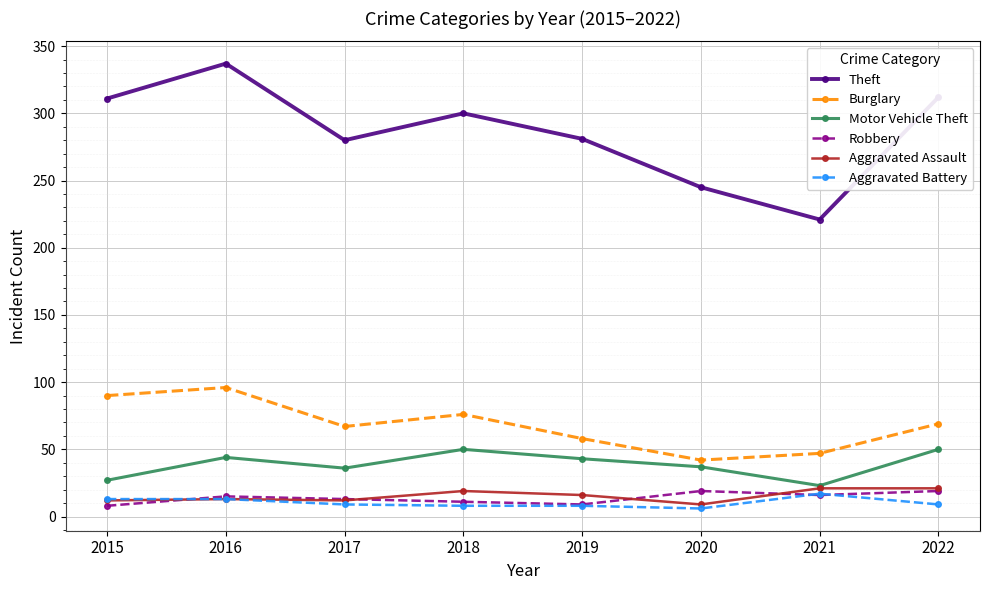

What is the difference between the maximum and minimum values in the Aggravated Battery series?

11